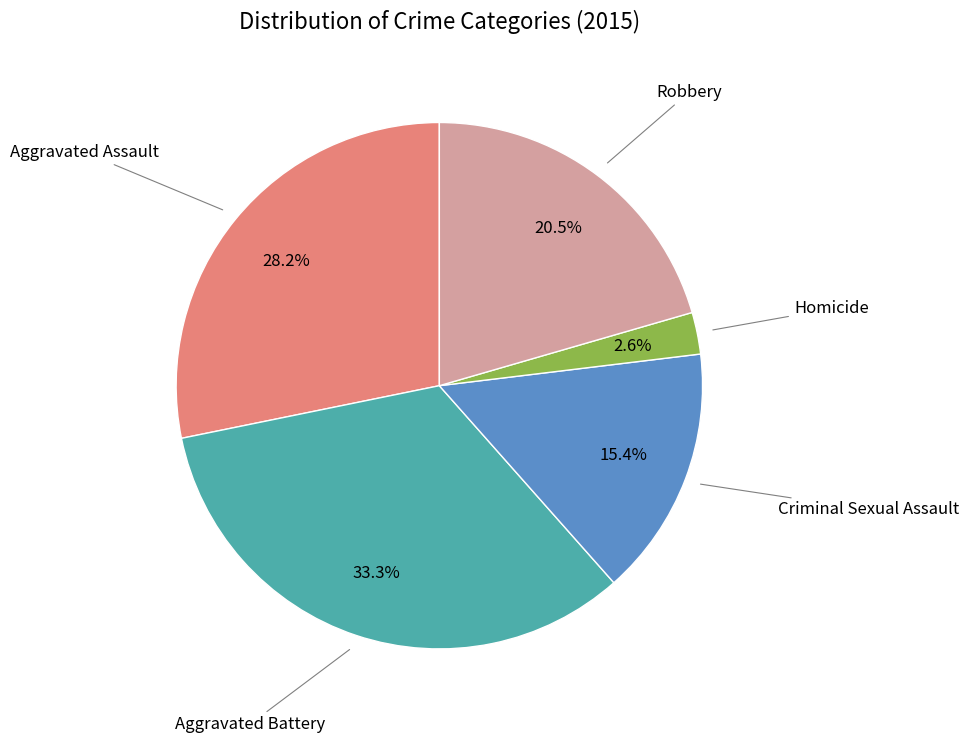

Which slice is the smallest?

Homicide